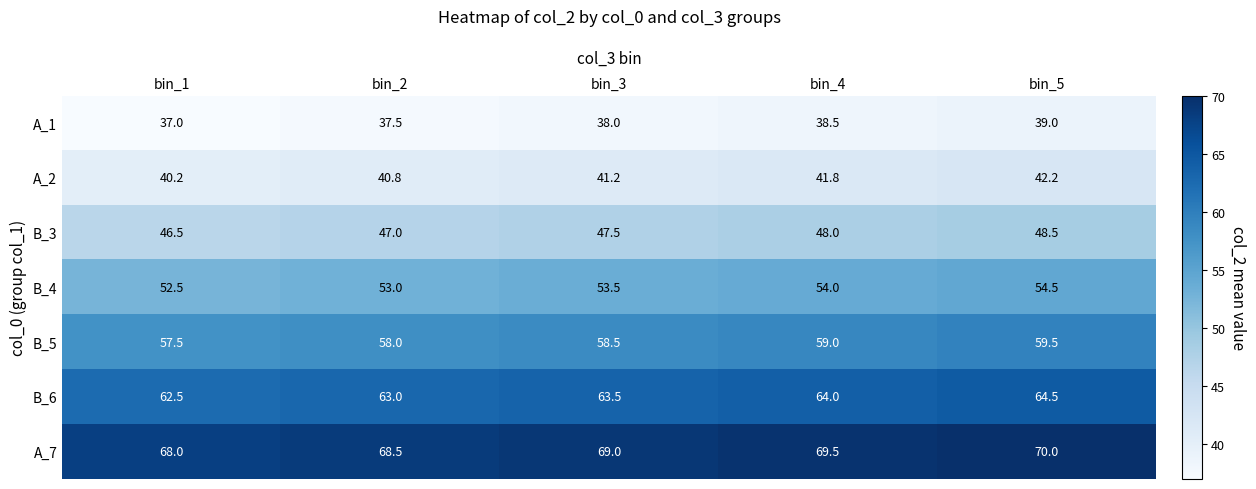

Where is B_5 nearest to the value 58?

bin_2